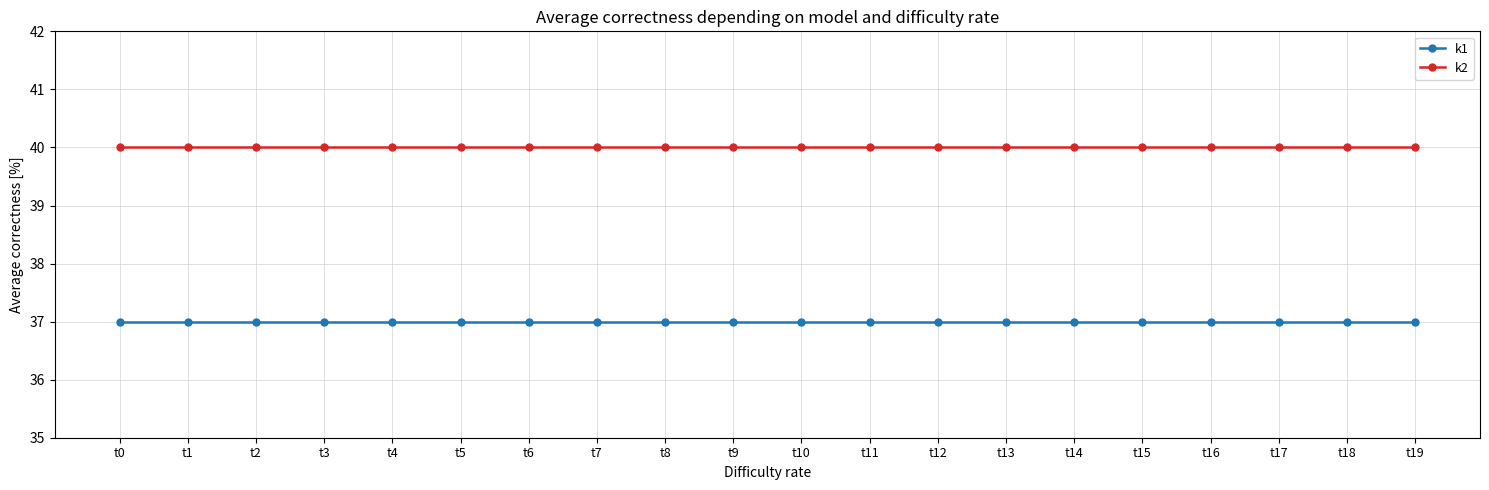

What is the sum of all k1 values?

740